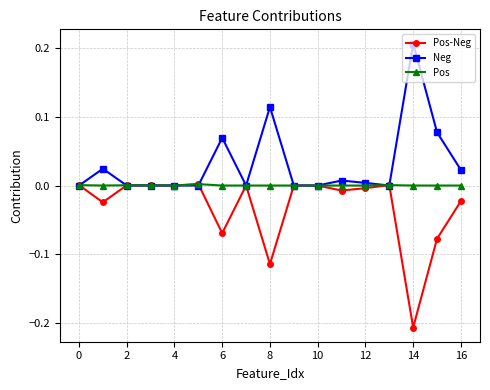

Rank the series by their average value, from lowest to highest.

Pos-Neg, Pos, Neg